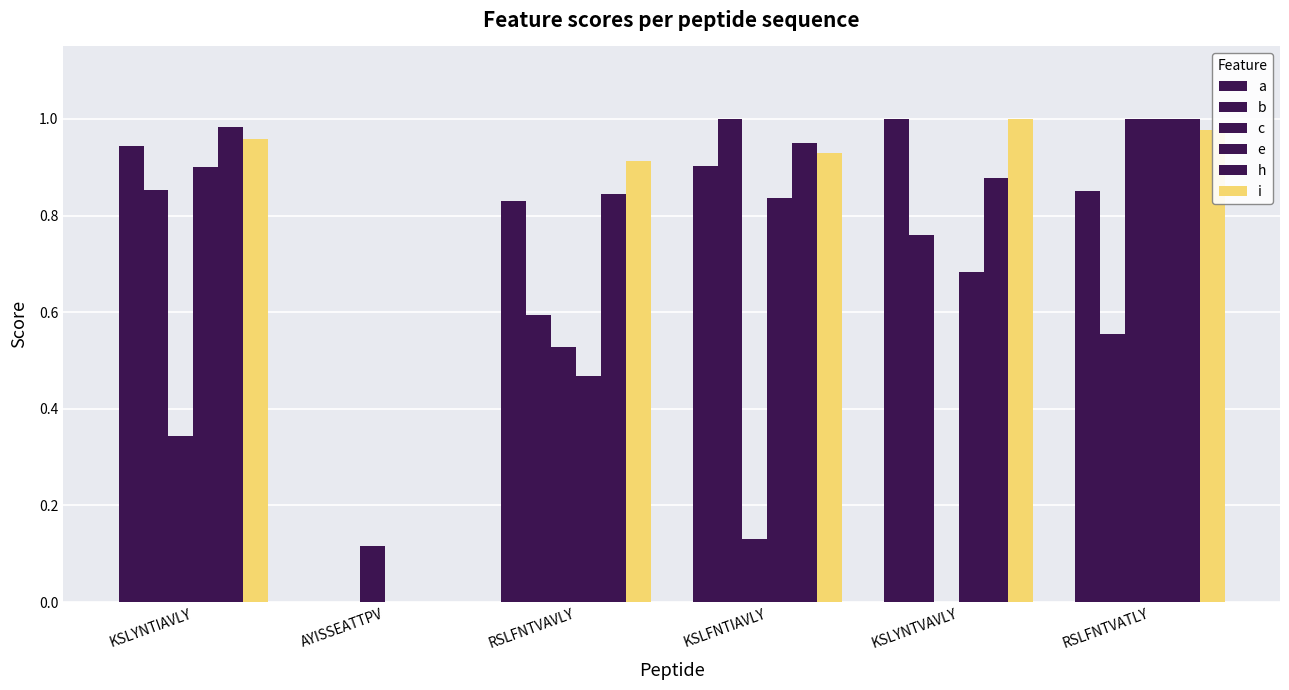

Count the number of categories in the chart.

6